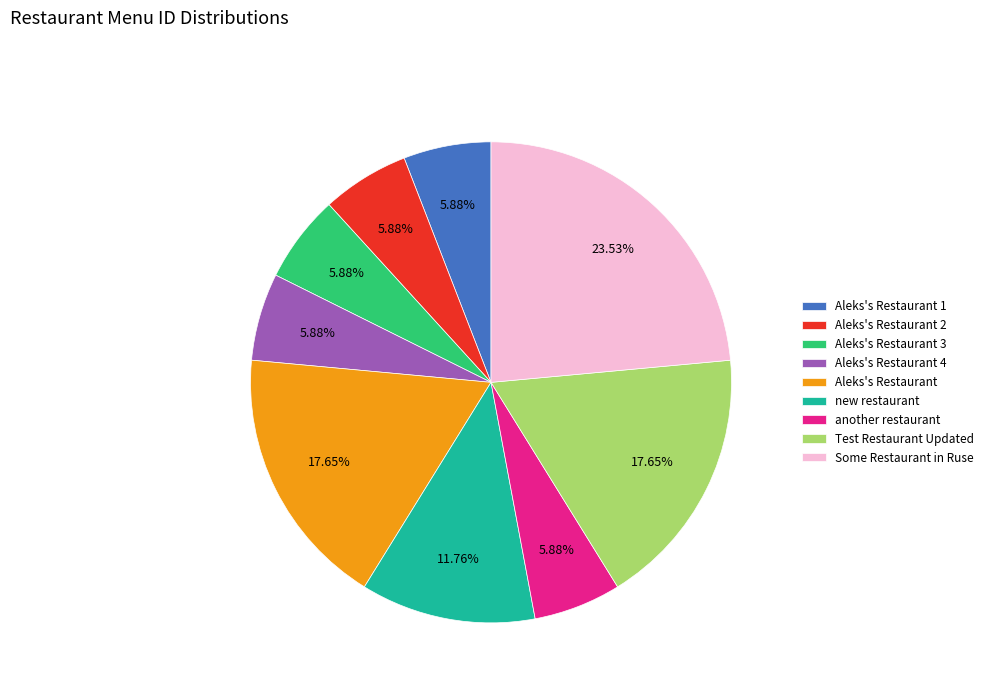

What is the total percentage of Aleks's Restaurant 4 and Aleks's Restaurant 1?

11.8%